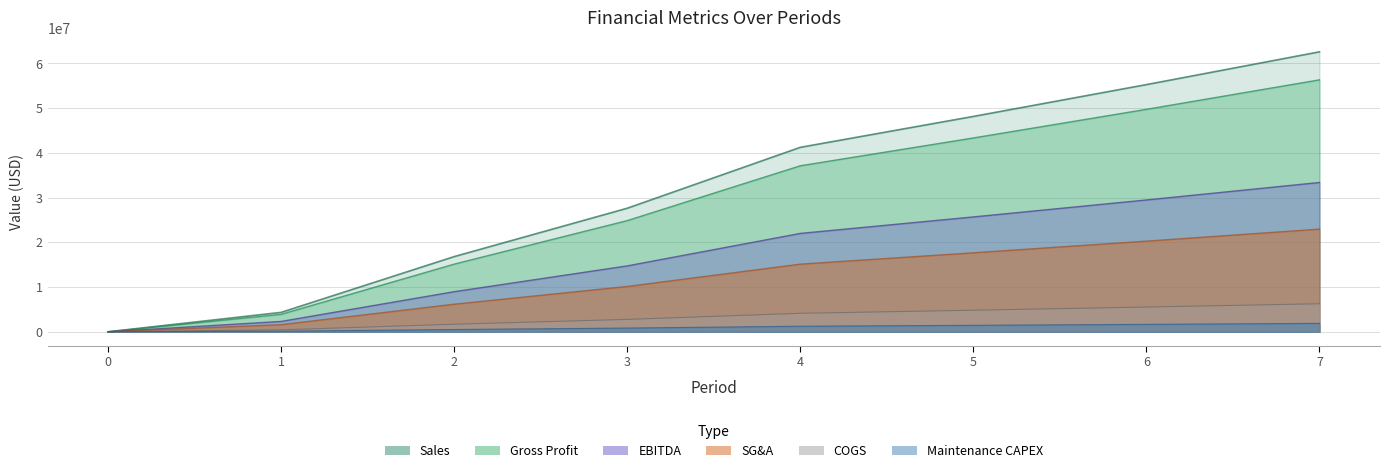

Reading left to right, what are all the values shown in this chart?

Sales: 0.0	130157.1	504343.5	828850.2	1237400.5	1444733.7	1658213.8	1877996.1
COGS: 0.0	2313903.1	8966106.9	14735115.4	21998231.7	25684154.2	29479356.2	33386597.5
Gross Profit: 0.0	3904711.6	15130305.4	24865507.3	37122016.0	43342010.2	49746413.6	56339883.3
SG&A: 0.0	4338568.4	16811450.5	27628341.4	41246684.4	48157789.2	55273792.8	62599870.3
EBITDA: 0.0	433856.8	1681145.0	2762834.1	4124668.4	4815778.9	5527379.3	6259987.0
Maintenance CAPEX: 0.0	1590808.4	6164198.5	10130391.8	15123784.3	17657856.0	20267057.4	22953285.8